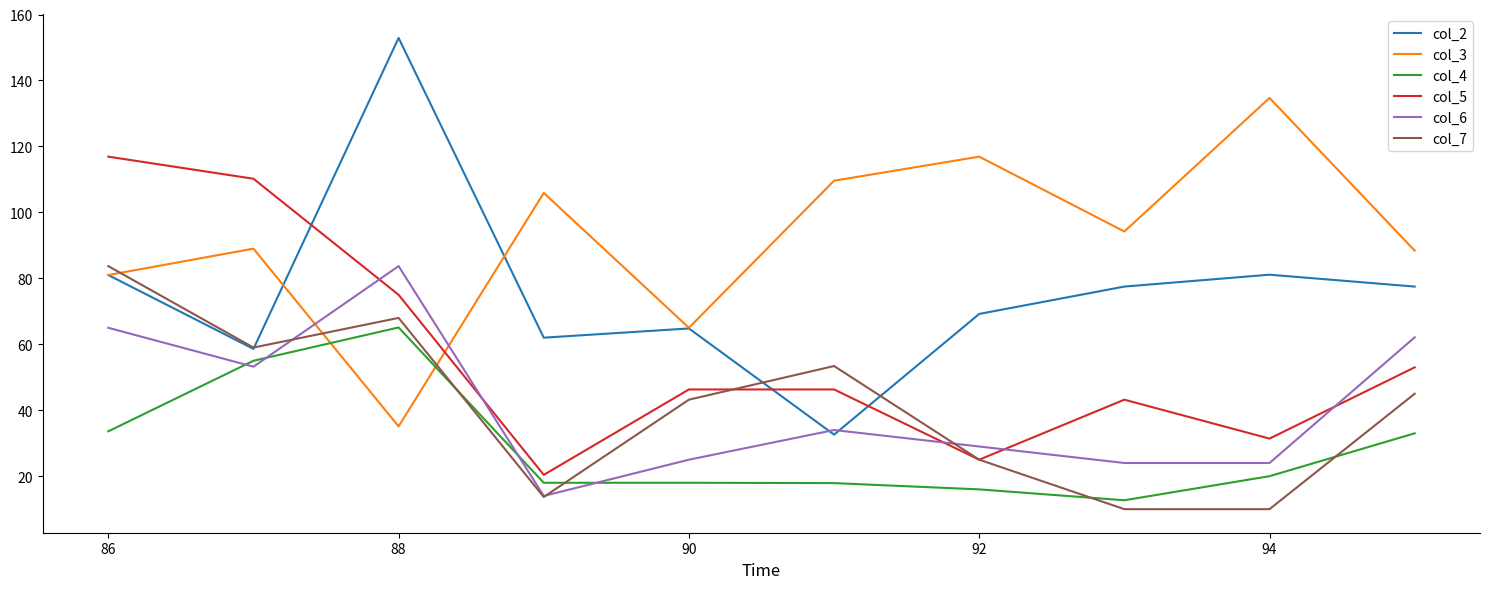

How many lines are shown in the chart?

6